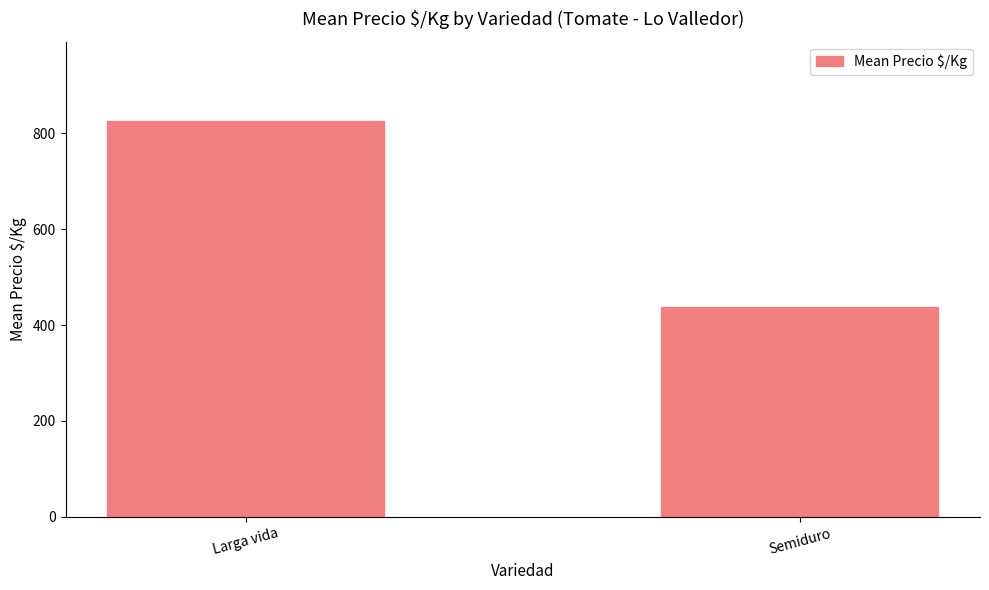

What is the average value?

632.1